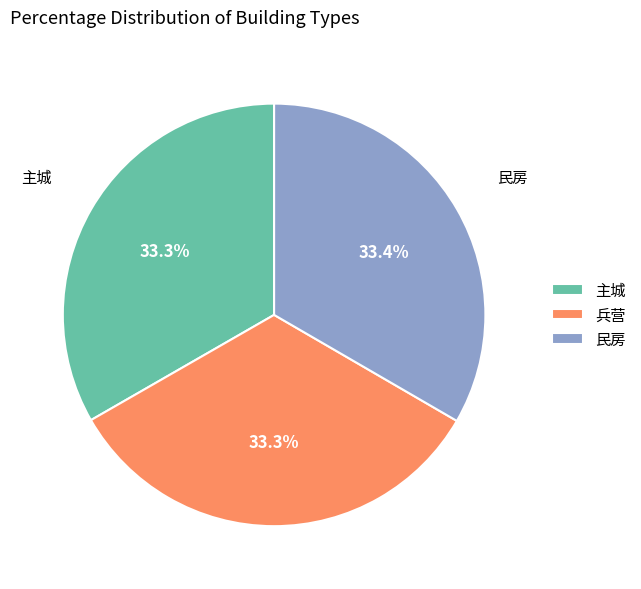

What percentage is the 民房 slice, to the nearest percent?

33%